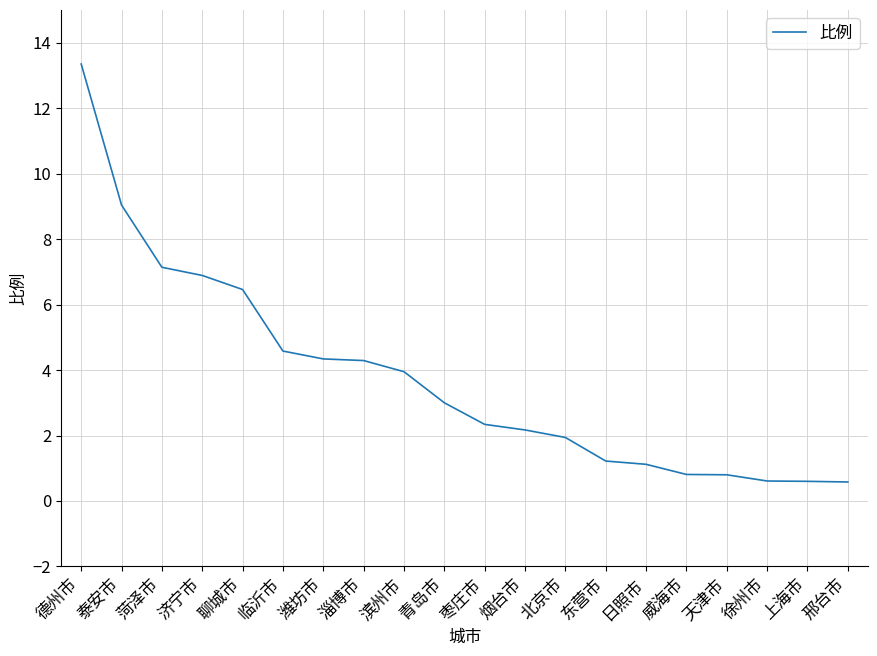

What value does the data have at 青岛市?

3.0